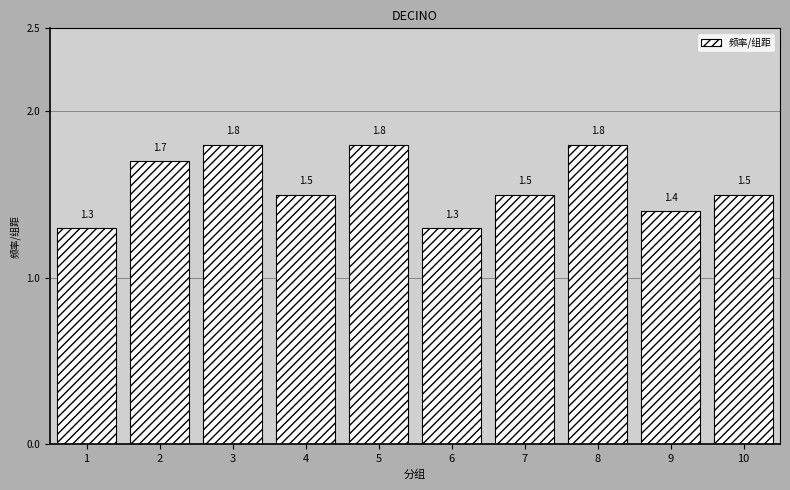

Reading right to left, transcribe all the data shown in this chart.

1.5	1.4	1.8	1.5	1.3	1.8	1.5	1.8	1.7	1.3